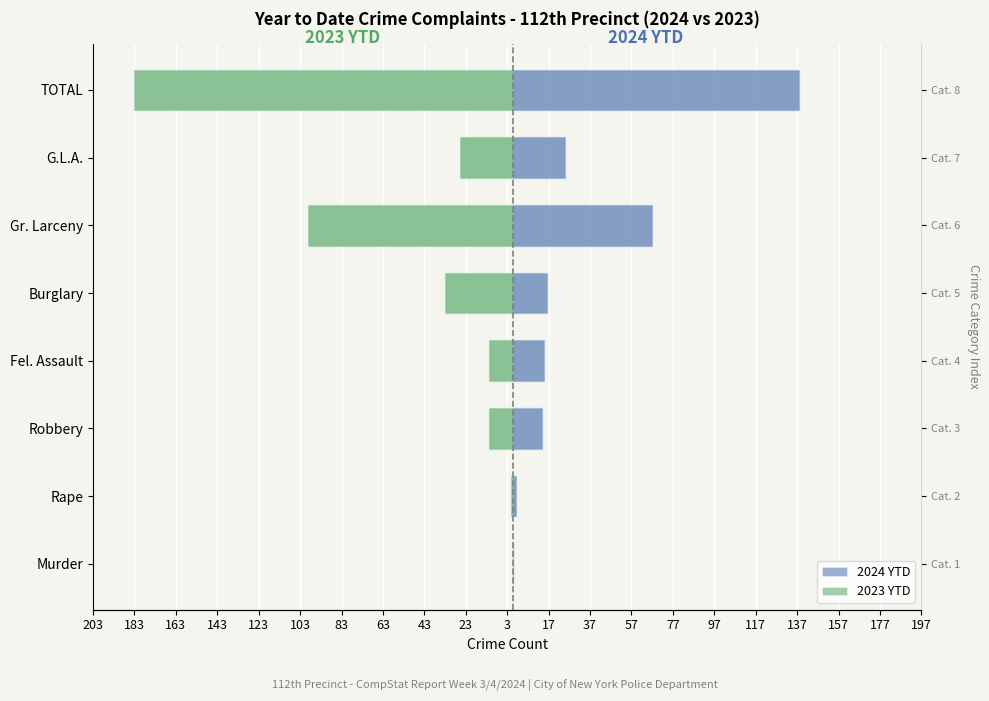

What are all the series names shown in the legend?

2024 YTD, 2023 YTD